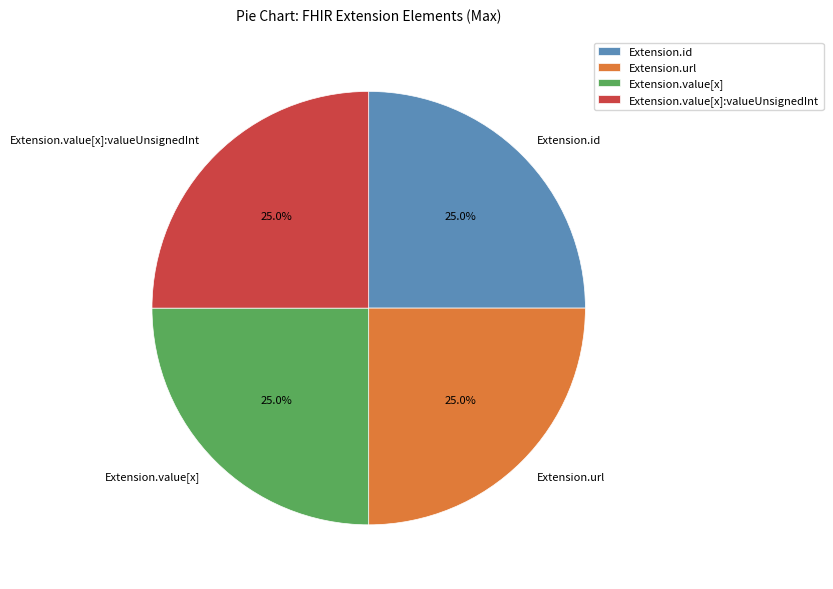

Is Extension.id the majority of the pie?

No